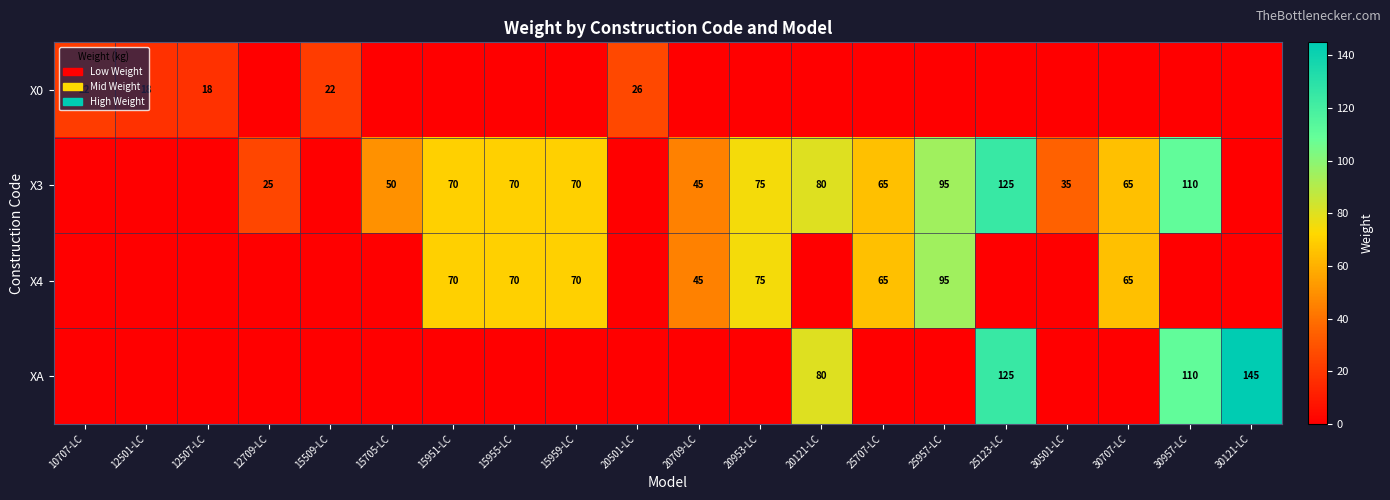

The X4 series shows 70 at 15955-LC. True or false?

True